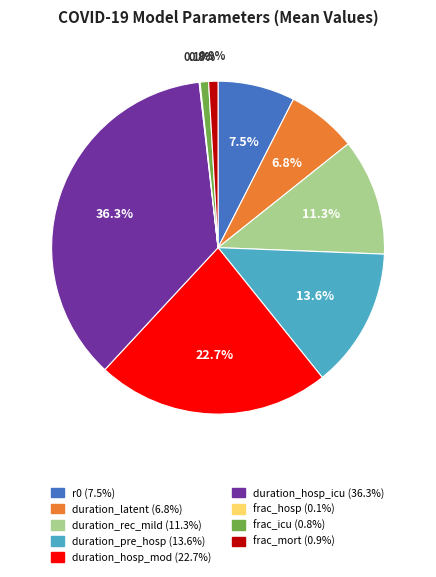

Is duration_hosp_mod the majority of the pie?

No